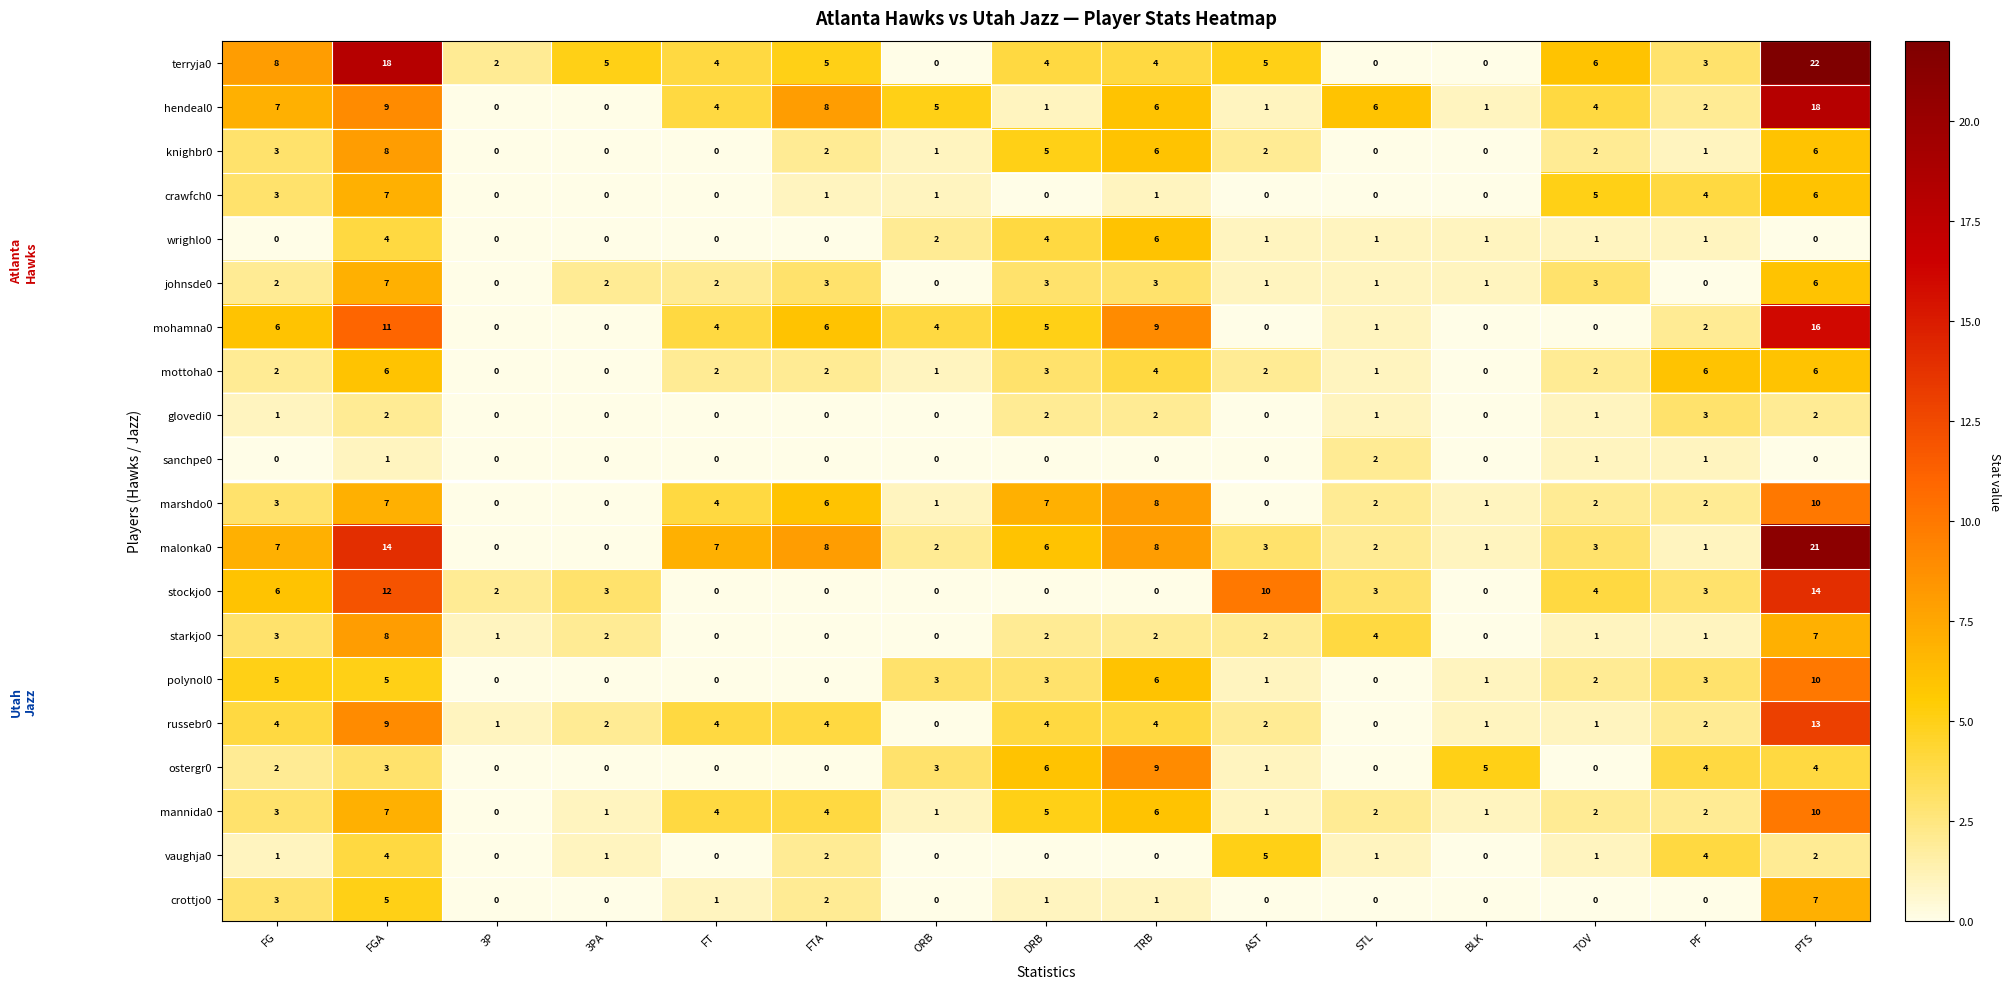

At how many categories does at least one series exceed 1?

15